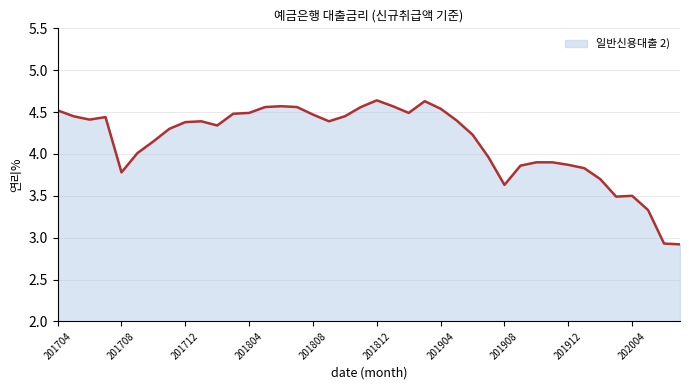

Does the chart display data point markers on the line(s)?

No